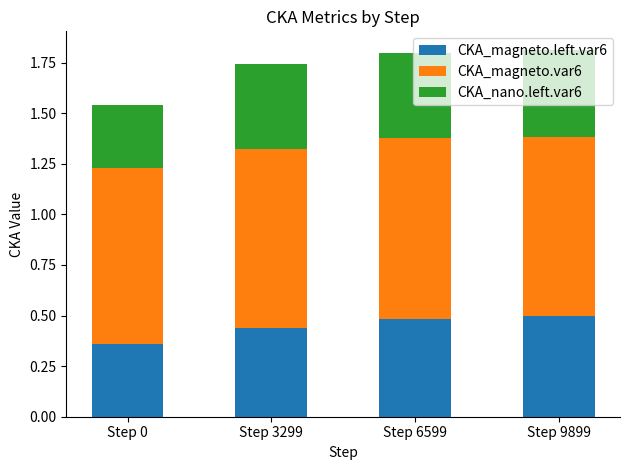

The CKA_magneto.left.var6 series shows 0.2 at Step 3299. True or false?

False